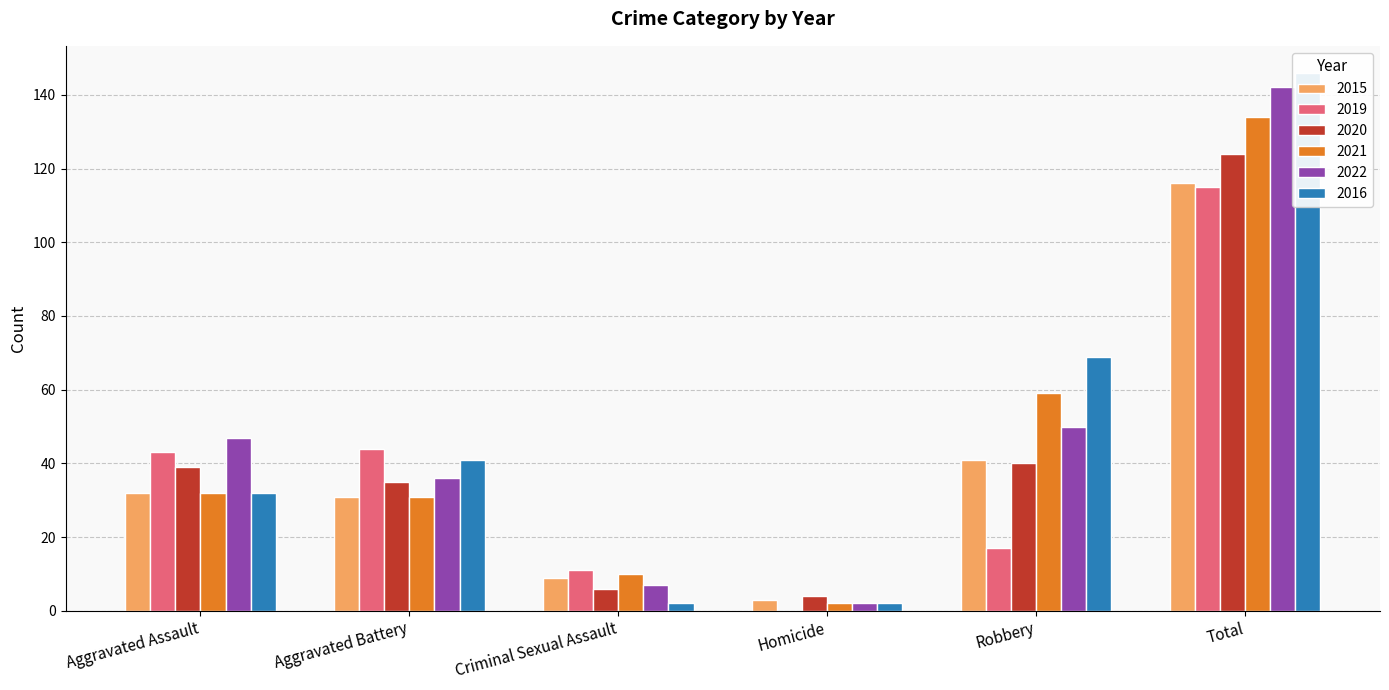

True or false: 2016 has a value of 41 at Aggravated Battery.

True